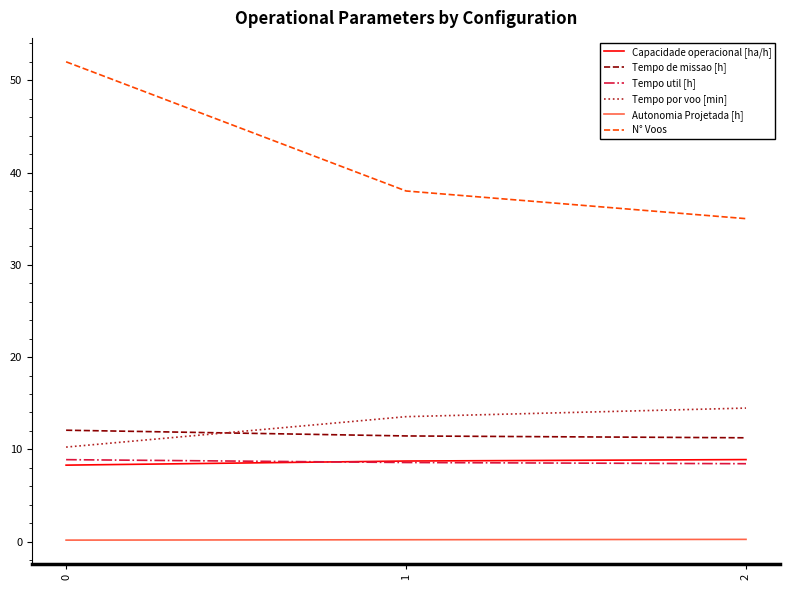

Is the value of Capacidade operacional [ha/h] at 1 greater than the value of N° Voos at 0?

No